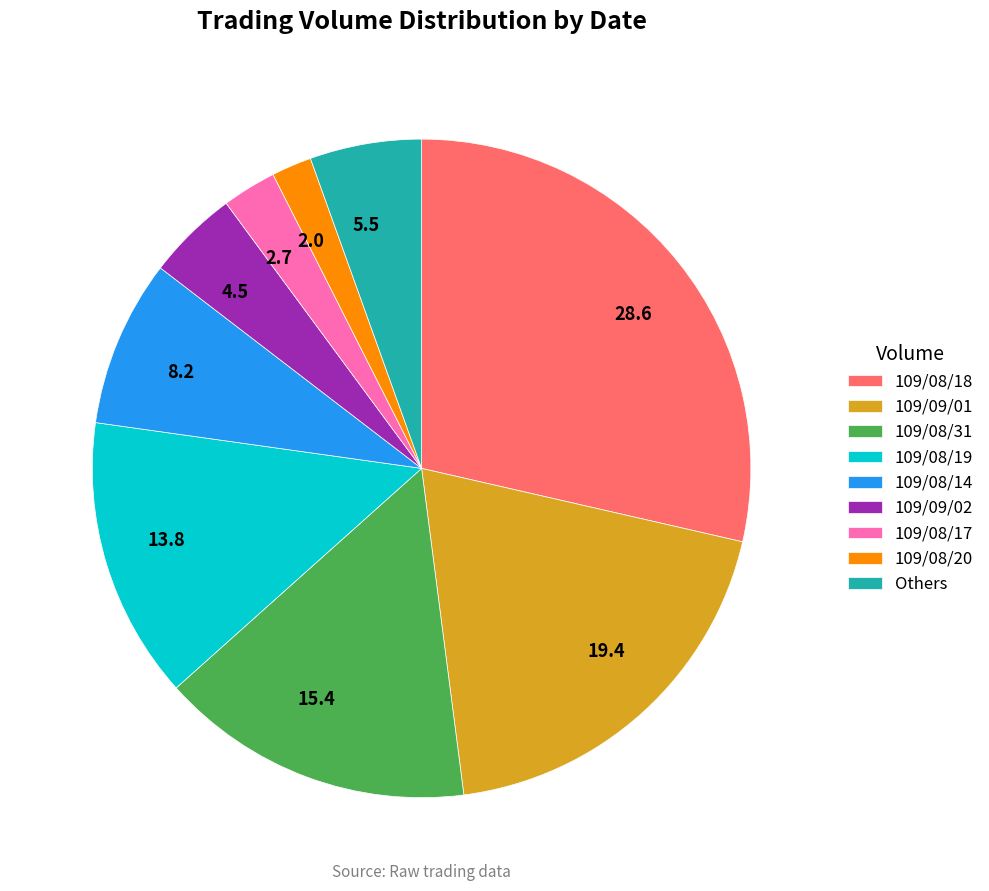

Do 8.2 and 19.4 together represent more than half of the pie?

No